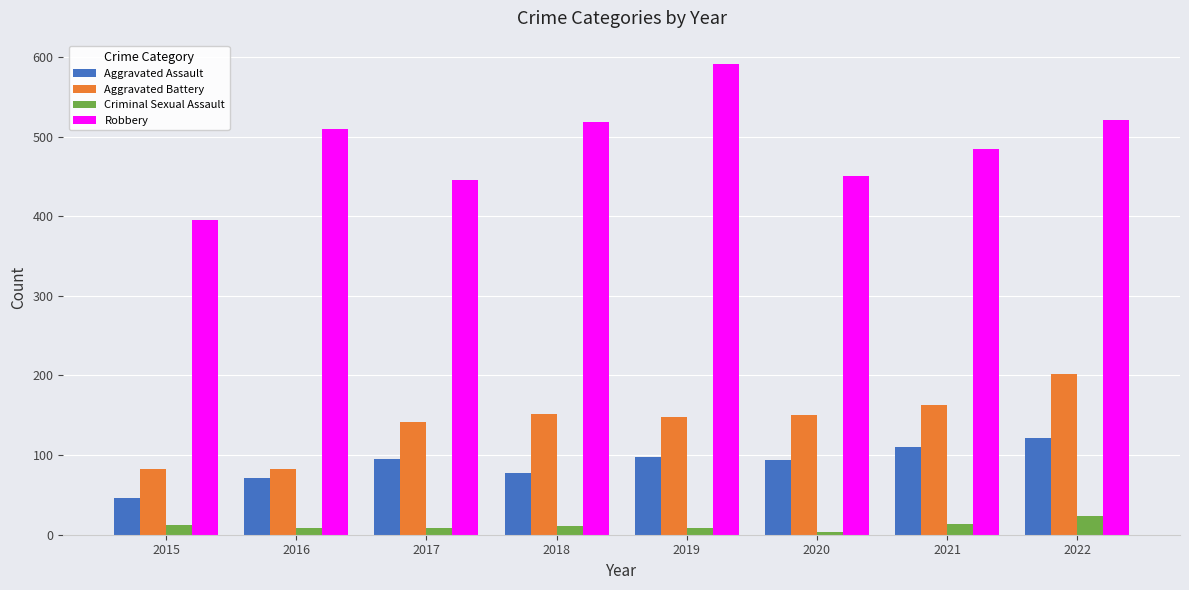

What is the total value across all series at 2017?

691